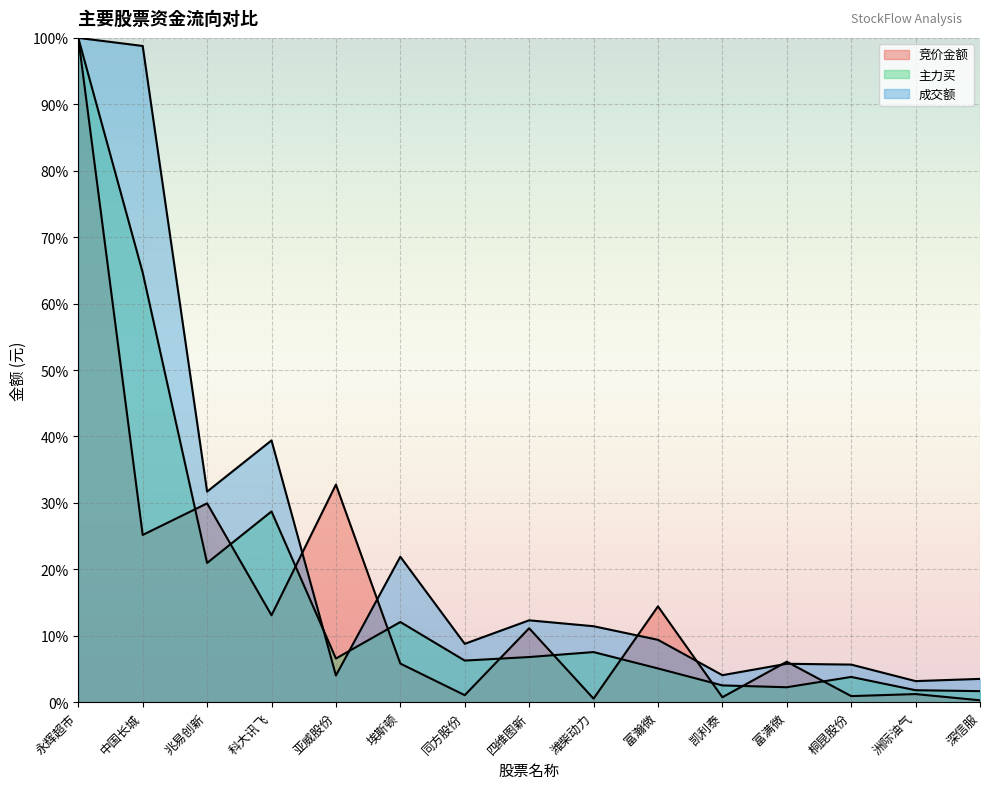

Rank the series by their maximum value, from highest to lowest.

竞价金额, 主力买, 成交额